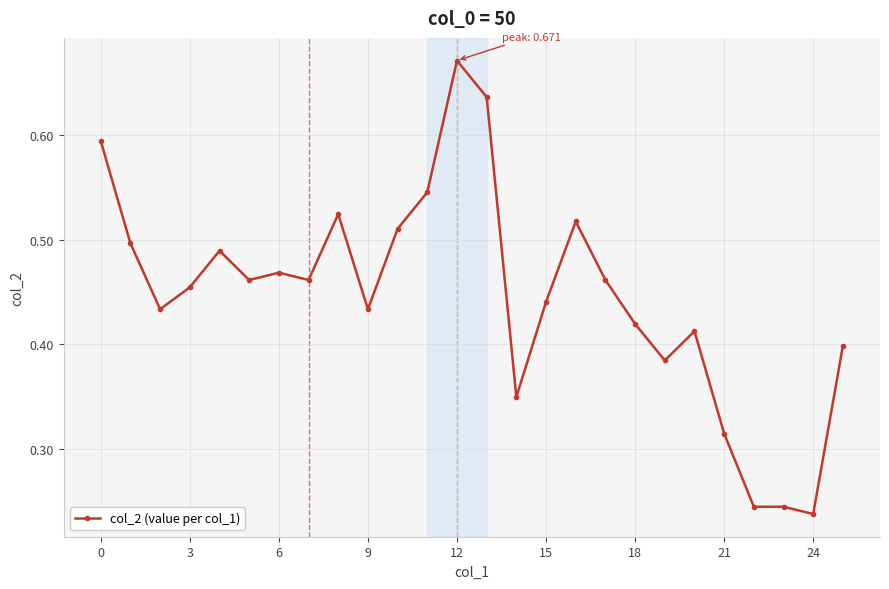

Count the values in the range 0 to 1.

26